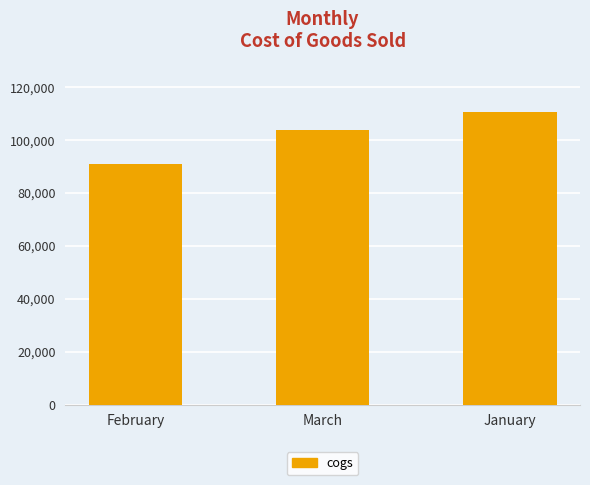

What position from the left is February?

1